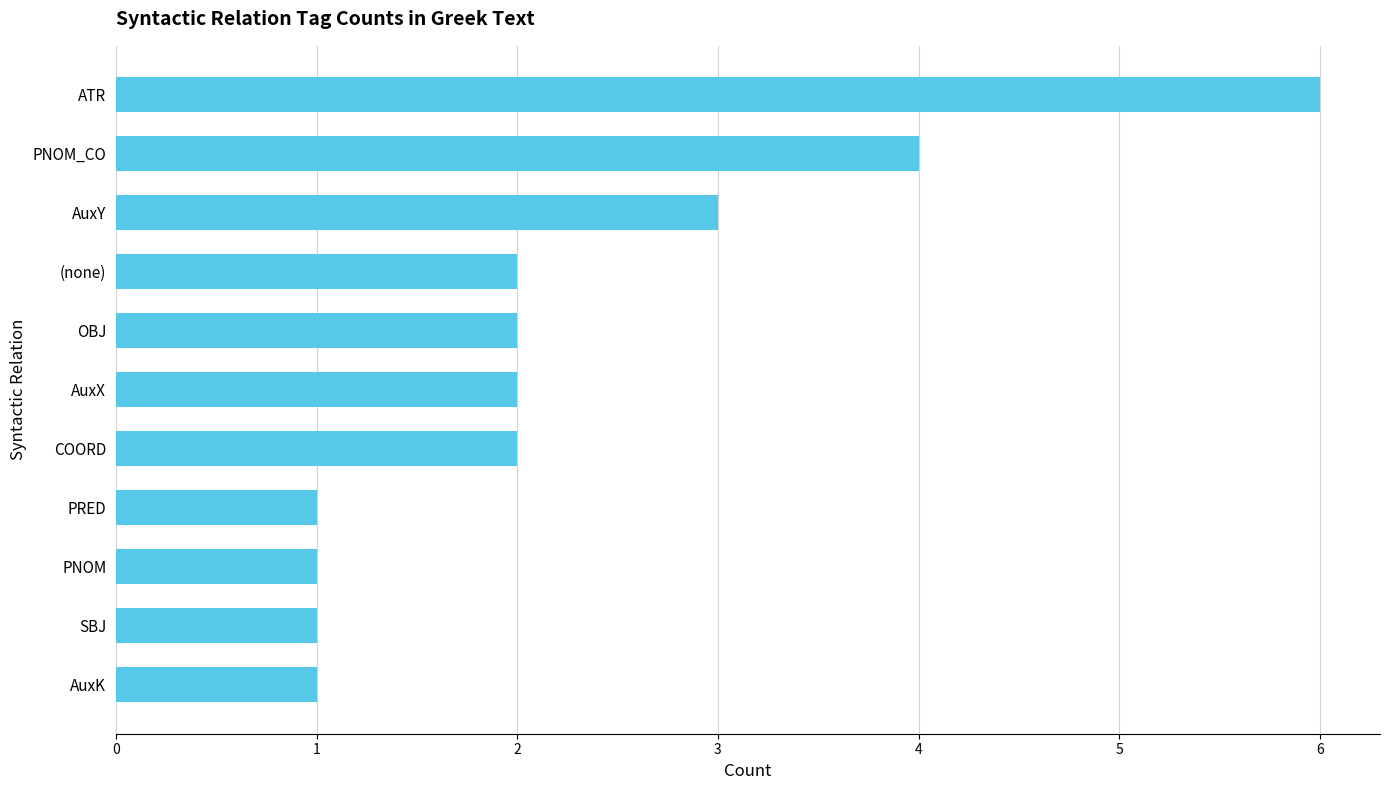

What is the sum of the values at (none) and PRED?

3